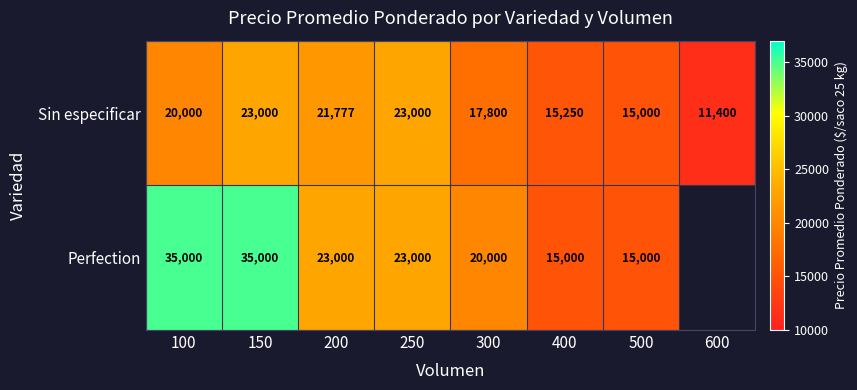

Which category has the lowest value in the Sin especificar series?

600